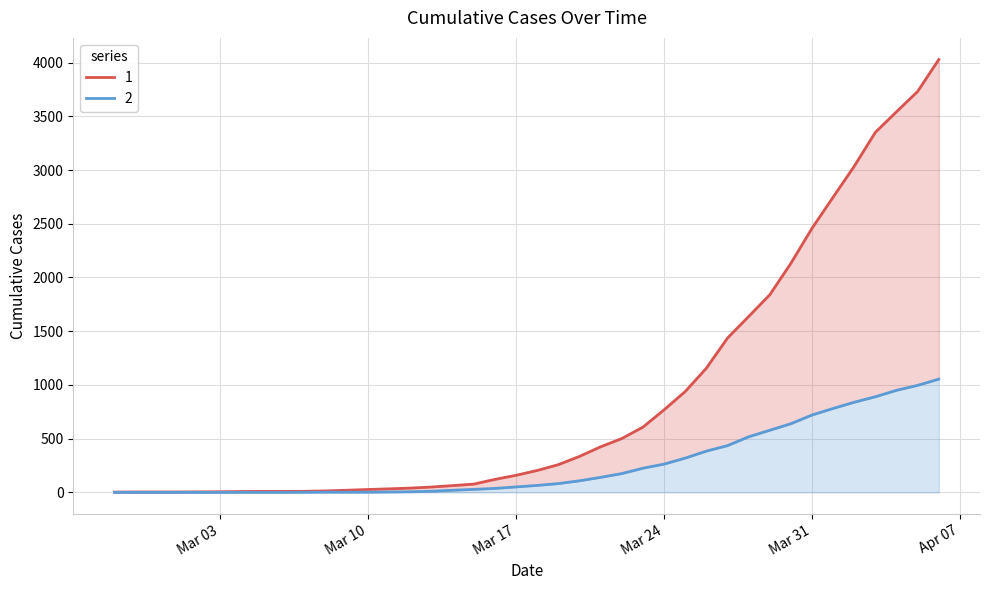

Does the chart display data point markers on the line(s)?

No